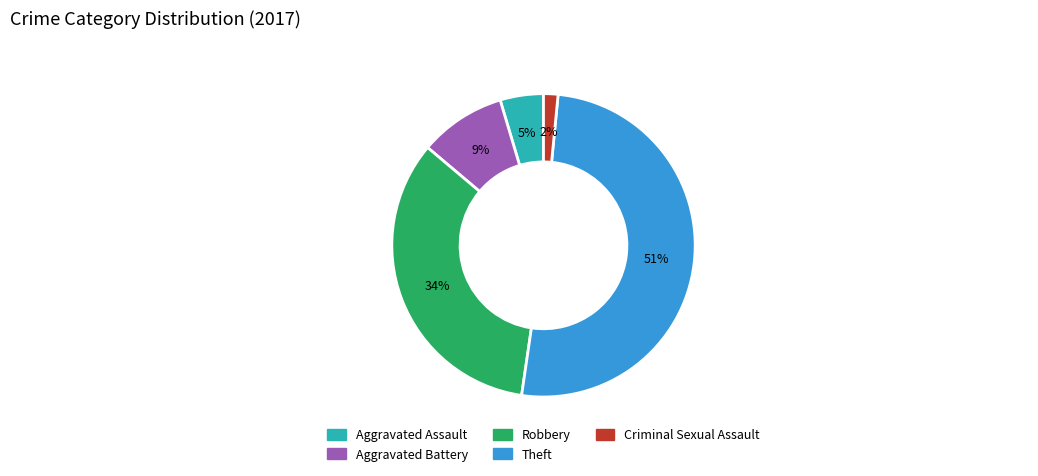

Is the sum of Aggravated Battery and Aggravated Assault greater than half?

No